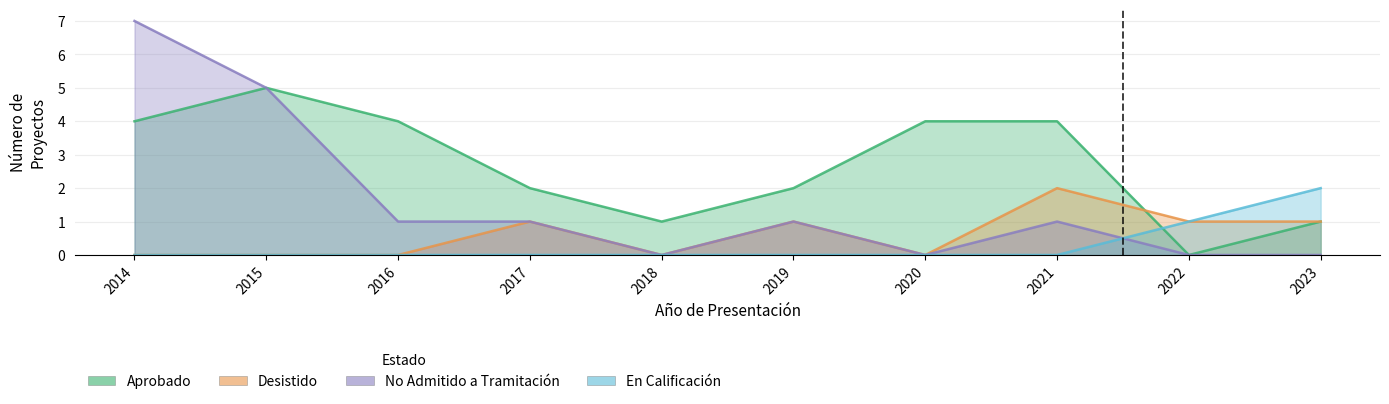

What is the sum of the No Admitido a Tramitación values at 2014 and 2015?

12